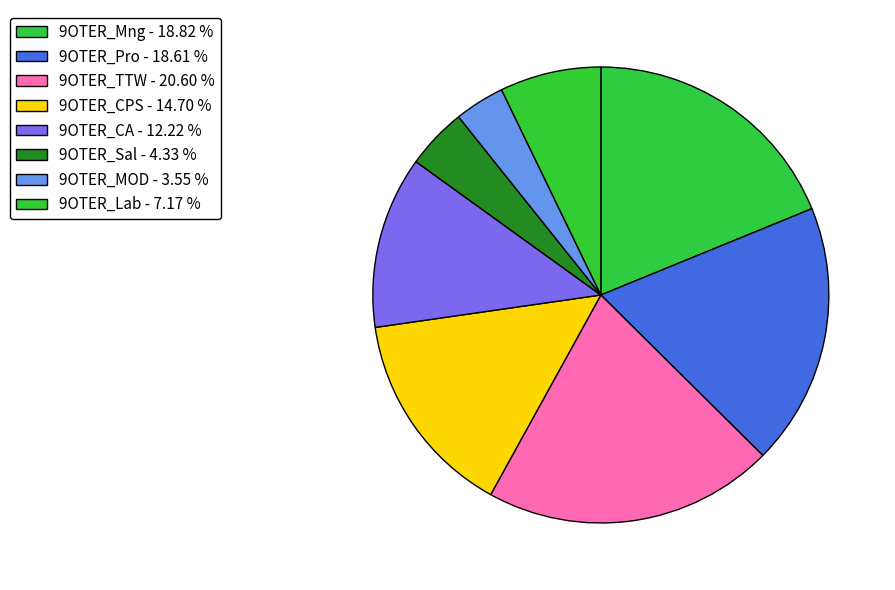

What percentage is the 9OTER_Lab slice, to the nearest percent?

7%